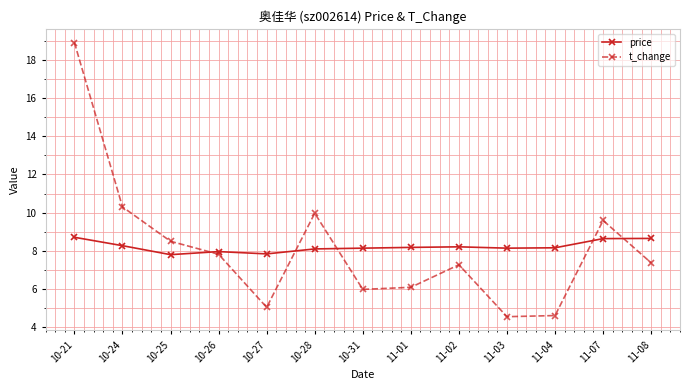

List the series in order of their peak value, lowest first.

price, t_change